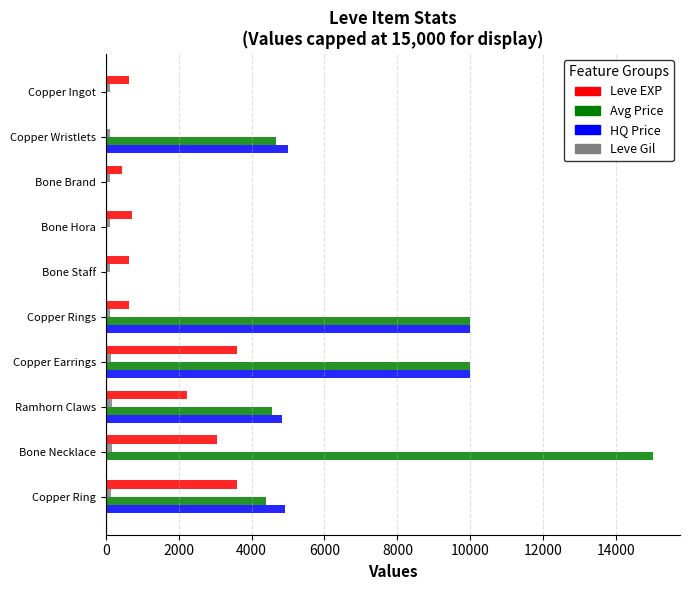

What is the greatest value displayed?

15000